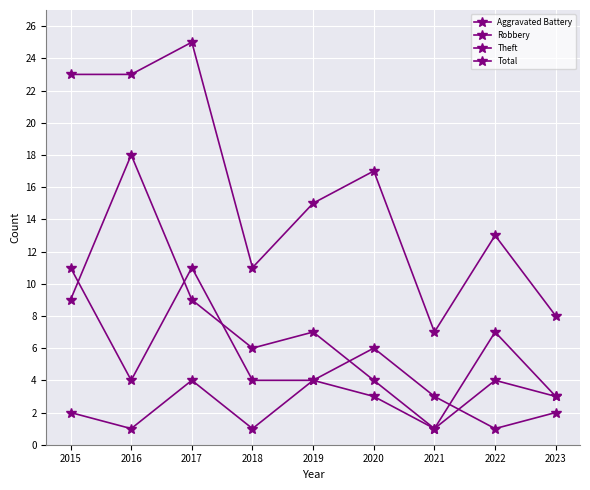

Does the chart have visible grid lines?

Yes